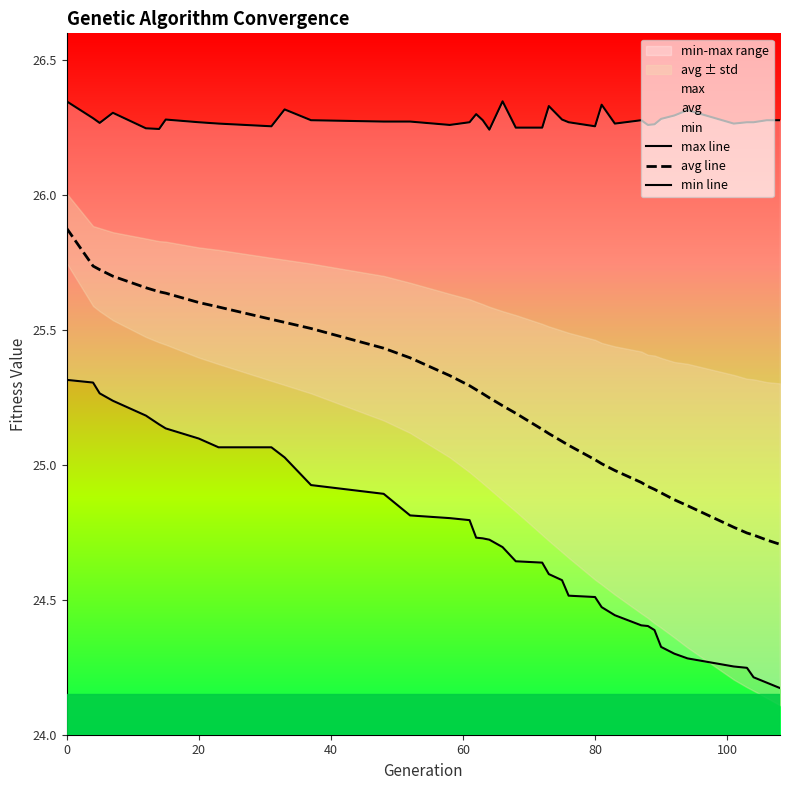

What is the highest value of the avg line series?

25.9